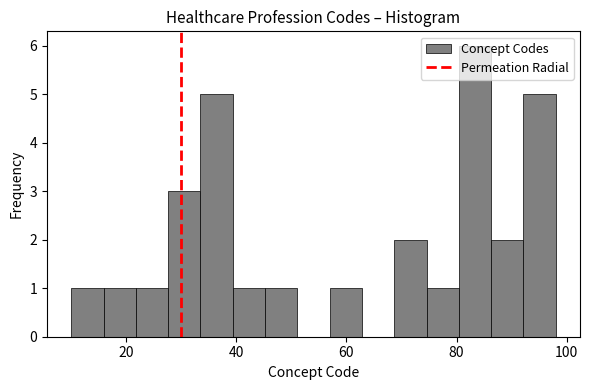

Around what value on the x-axis is the tallest bar? Give the approximate position of its centre, as read against the axis.

84